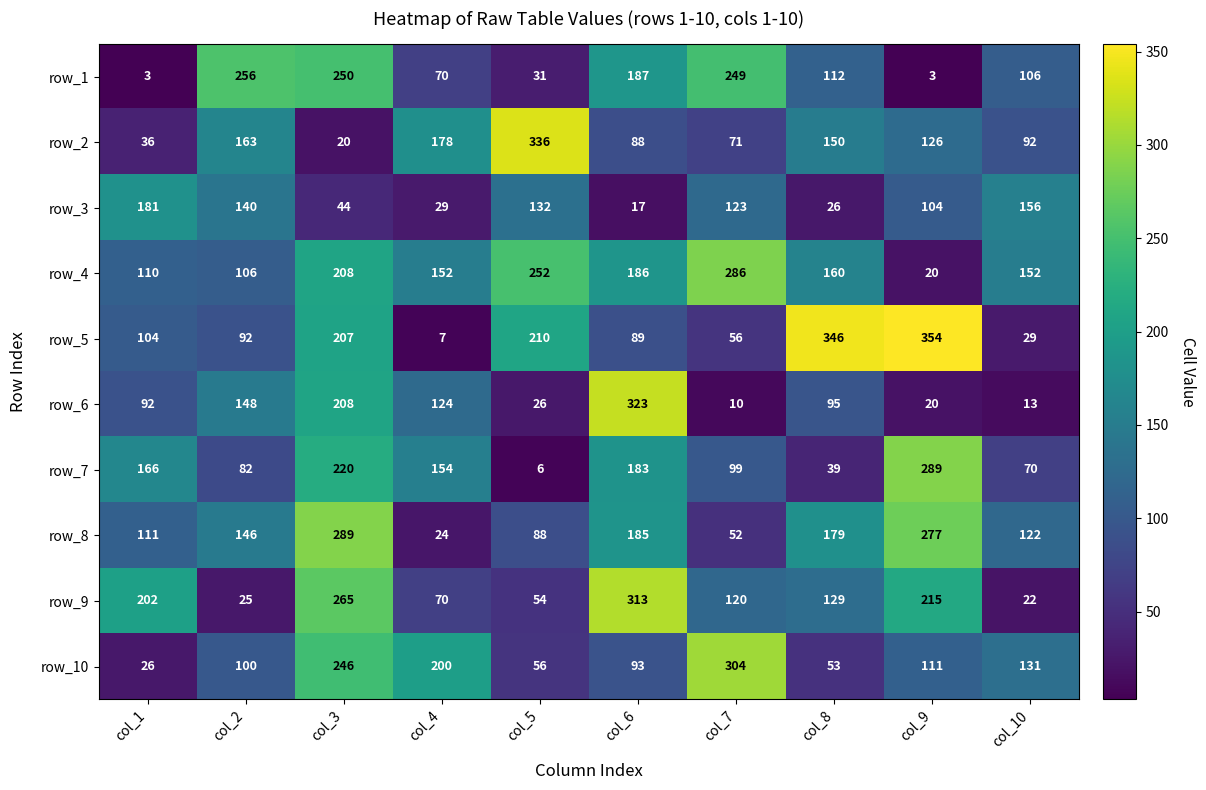

At col_8, list the series in order from smallest to largest.

row_3, row_7, row_10, row_6, row_1, row_9, row_2, row_4, row_8, row_5